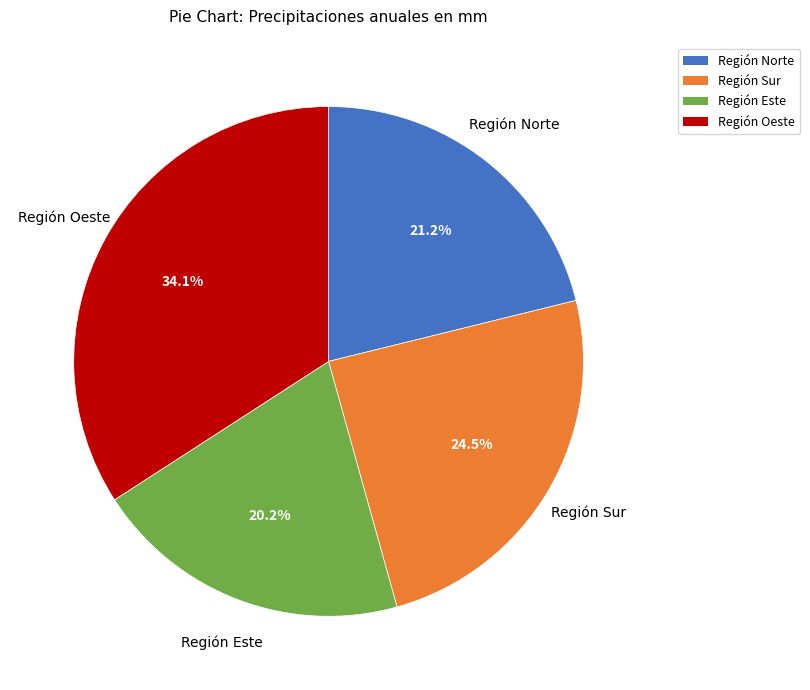

Is there a majority slice in this chart?

No